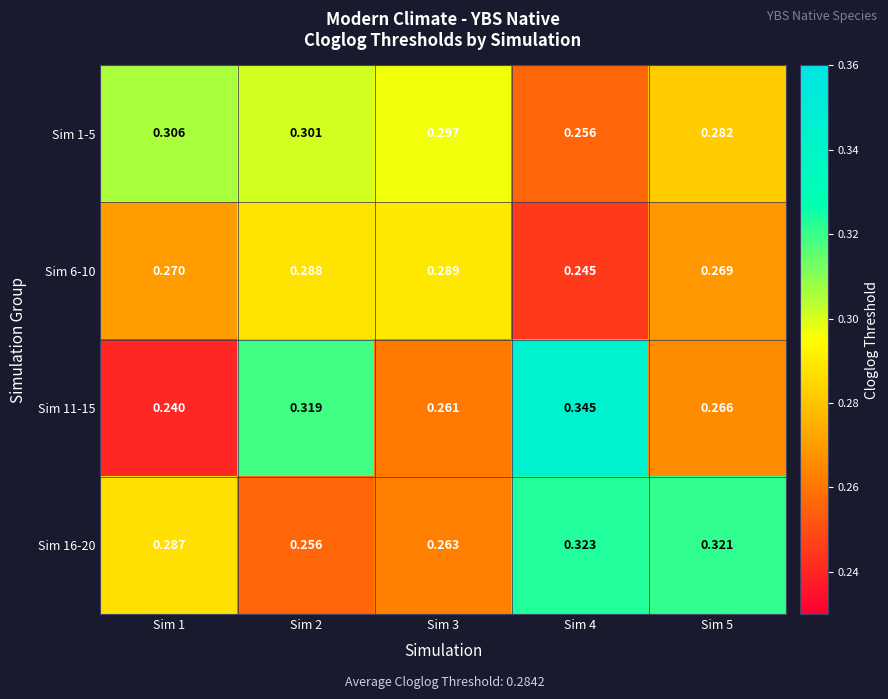

At Sim 4, list the series in order from smallest to largest.

Sim 6-10, Sim 1-5, Sim 16-20, Sim 11-15